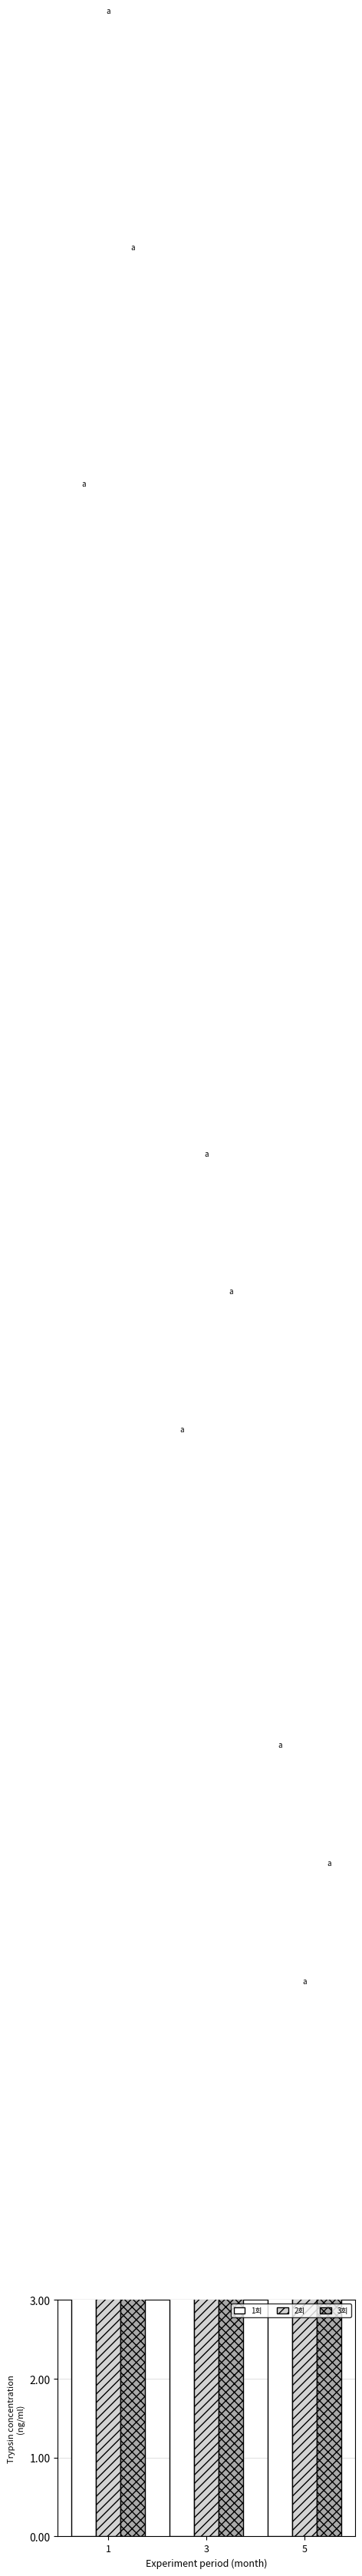

Which series has the widest spread of values?

2회